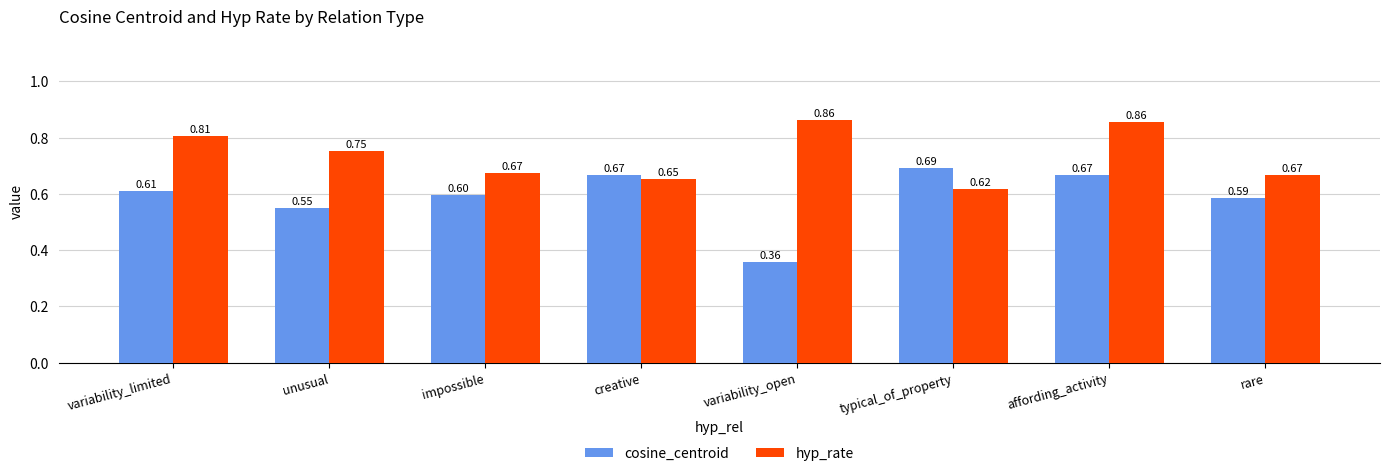

At which label does cosine_centroid reach its peak?

typical_of_property